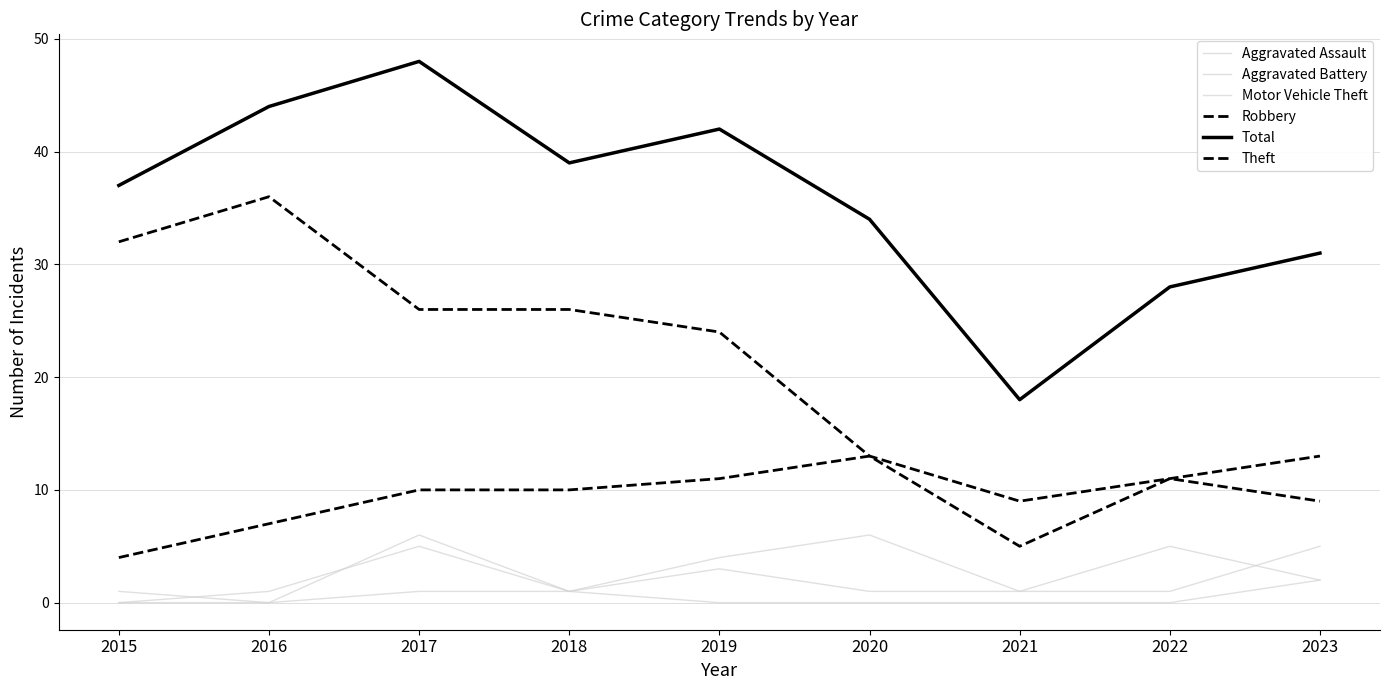

How many lines are shown in the chart?

6